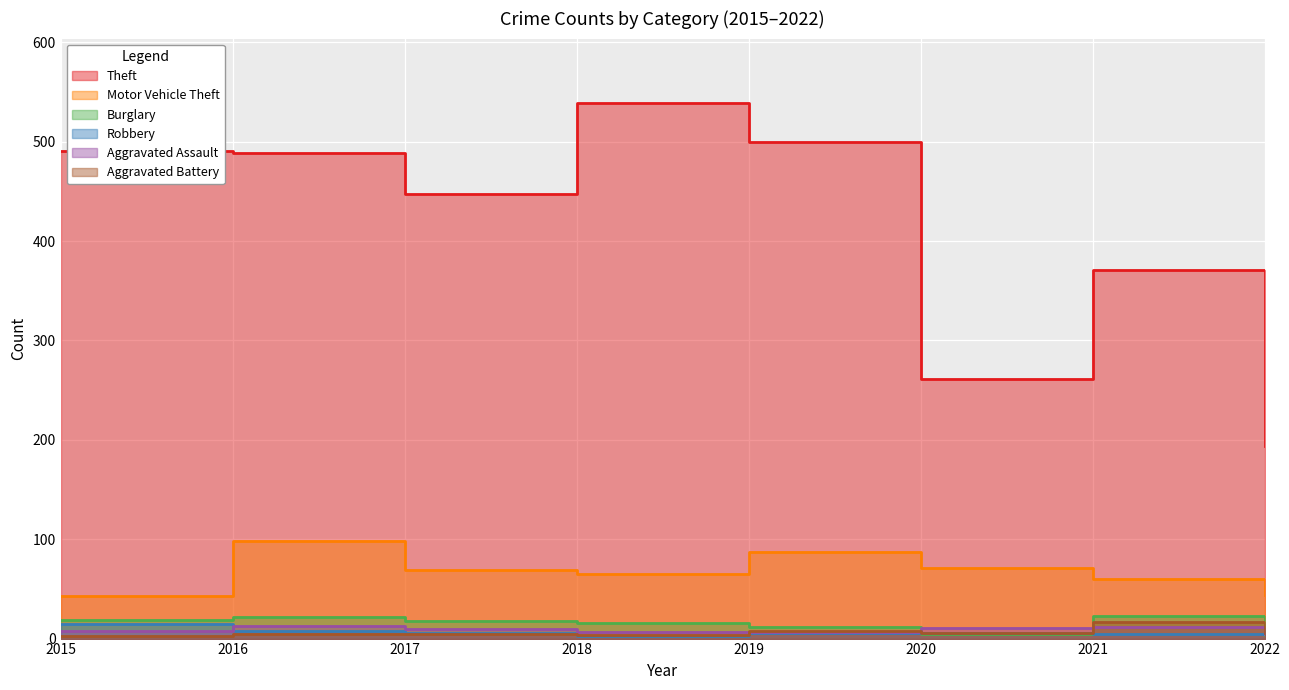

At which label does Motor Vehicle Theft reach its peak?

2016